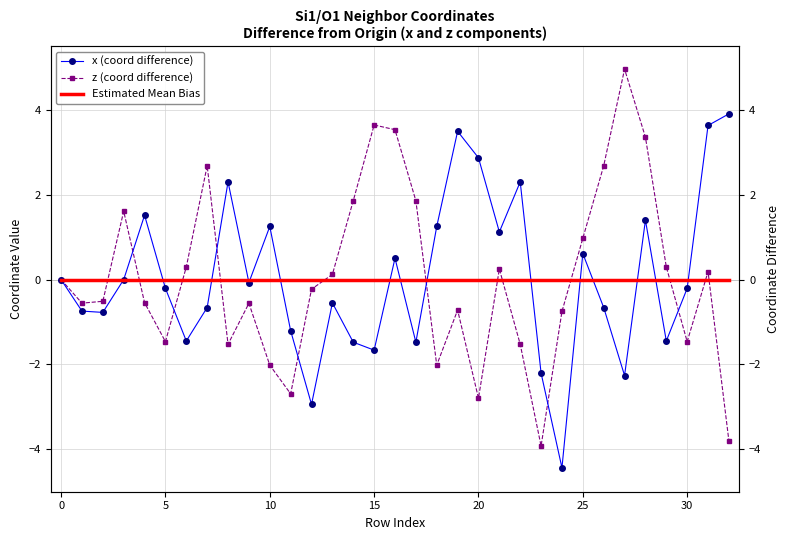

Which series ends up on top after the final intersection of Estimated Mean Bias and x (coord difference)?

x (coord difference)